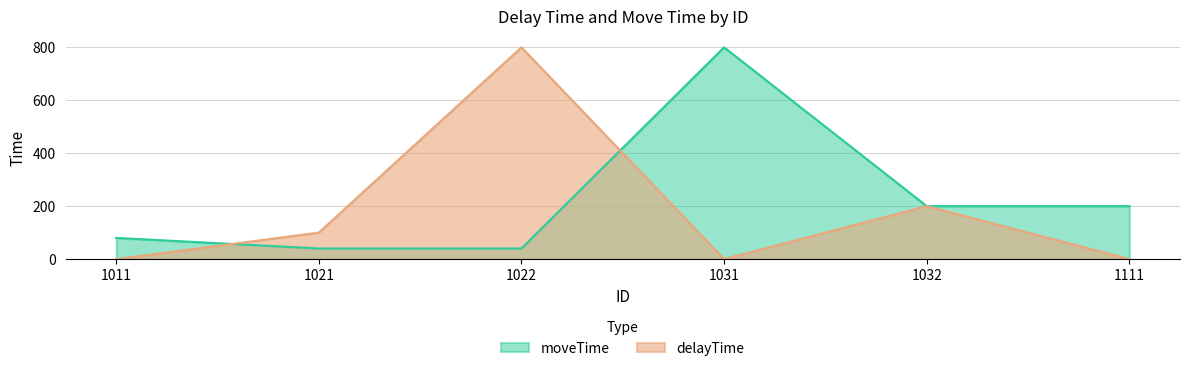

Which category has the lowest value in the moveTime series?

1021